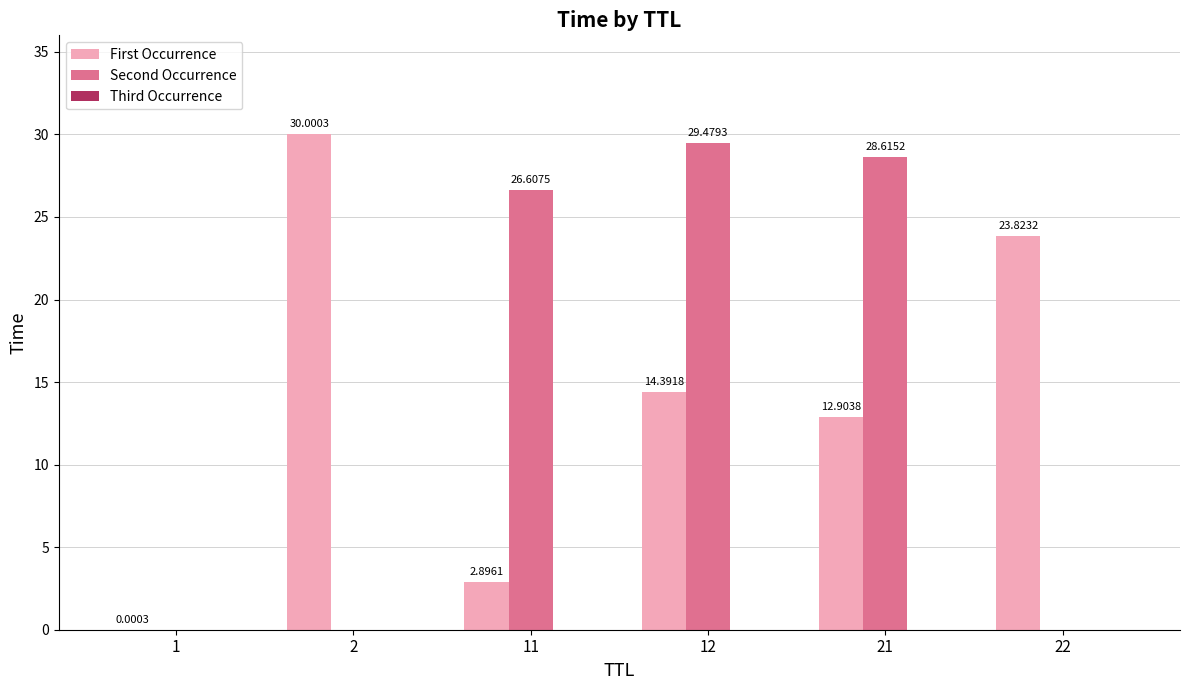

Between 12 and 22, which series saw the biggest shift?

Second Occurrence